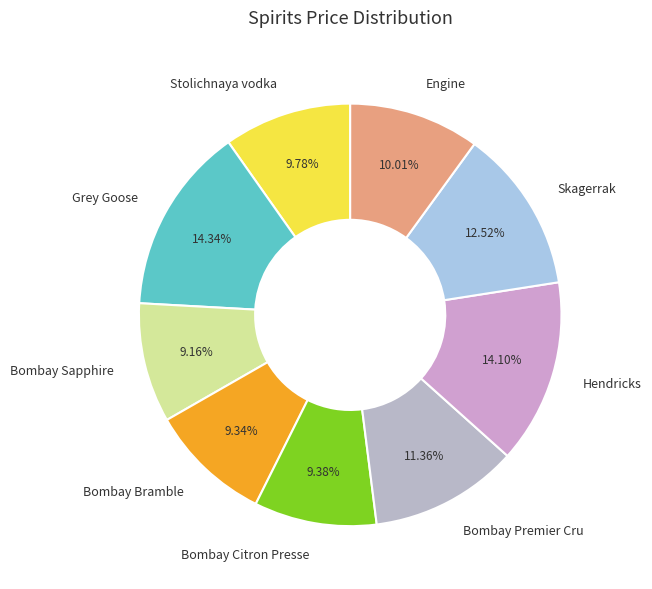

Count the number of slices in the pie.

9